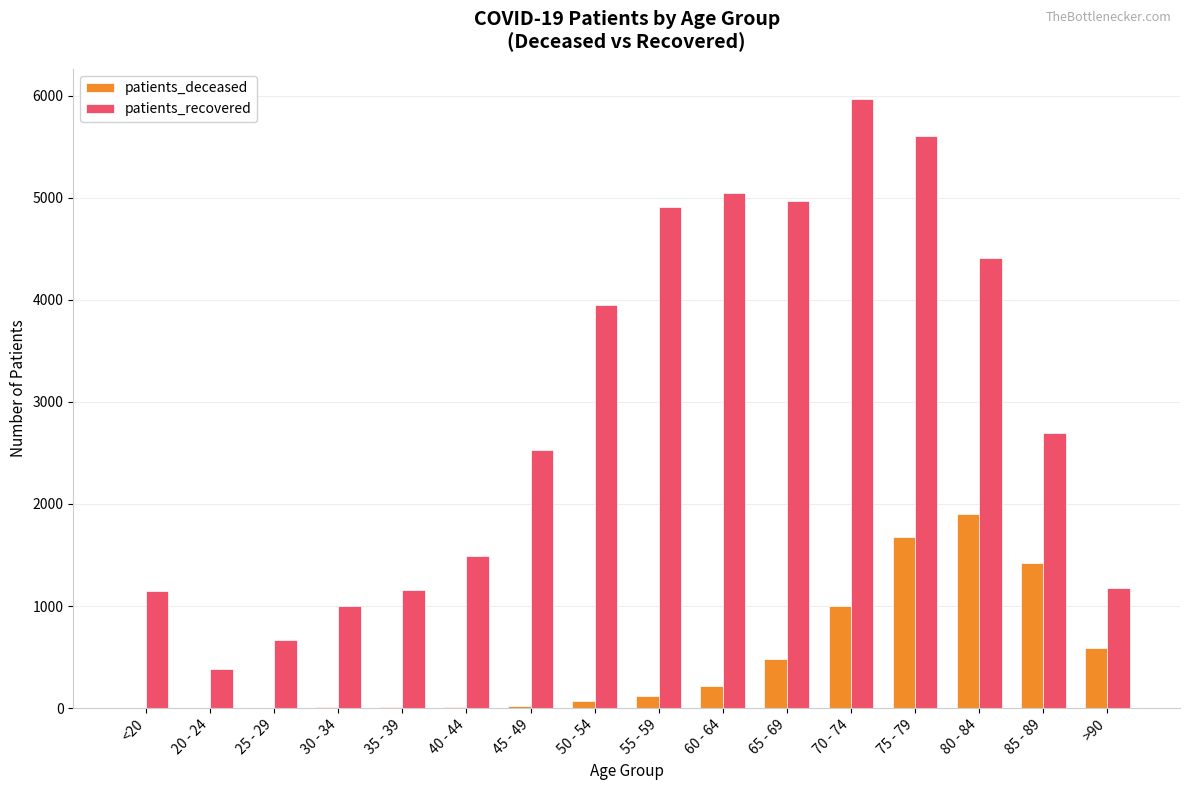

At which category is the sum across all series the highest?

75 - 79